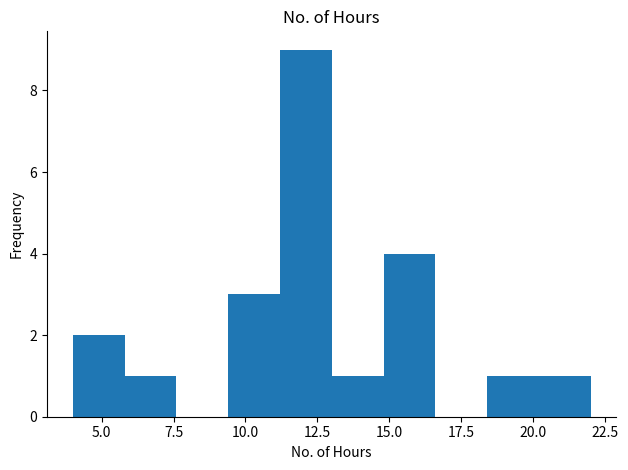

Around what value on the x-axis is the tallest bar? Give the approximate position of its centre, as read against the axis.

12.0